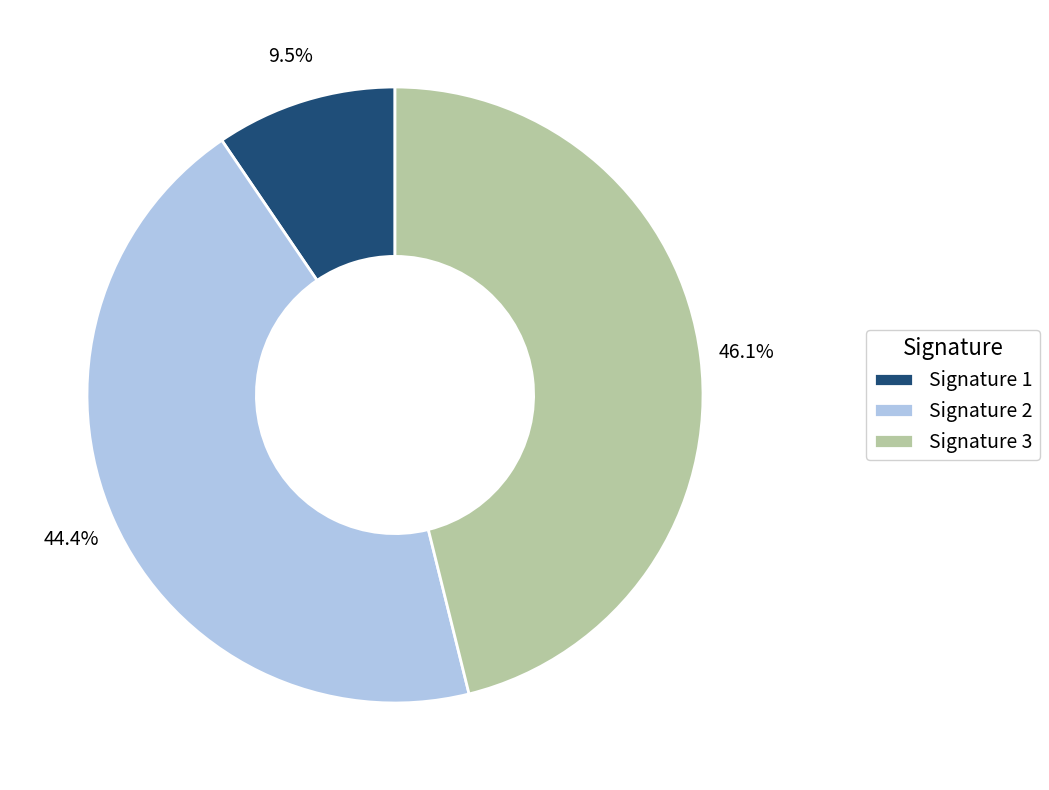

Count the number of slices in the pie.

3